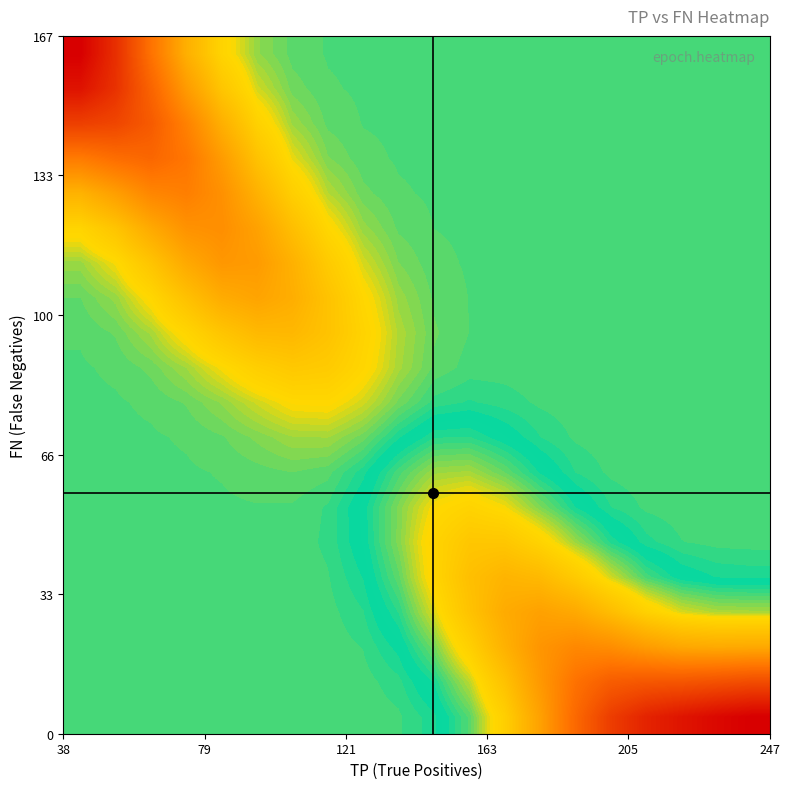

What is the minimum value shown in the chart?

38.0